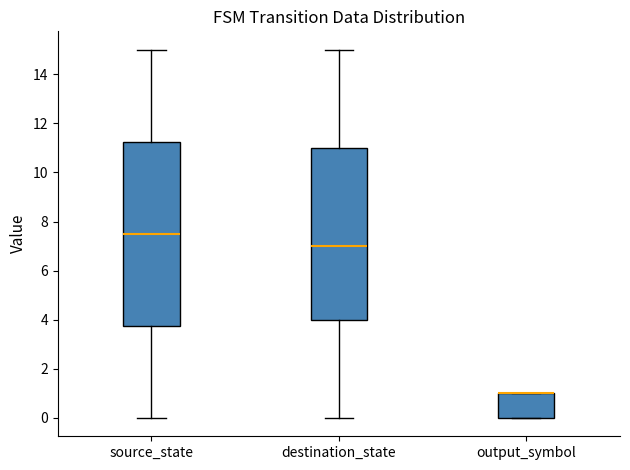

Where does the median line of the box for source_state sit on the y-axis? The values are not printed on the chart, so give them approximately, as read against the axis.

7.6